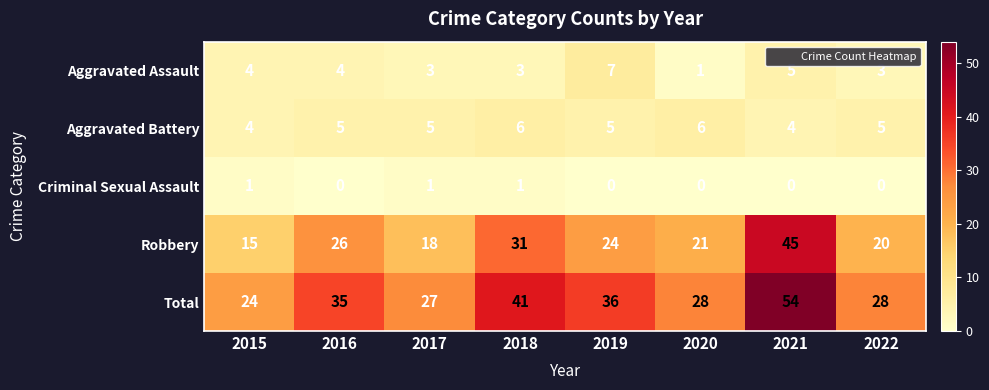

What is the sum of all Robbery values?

200